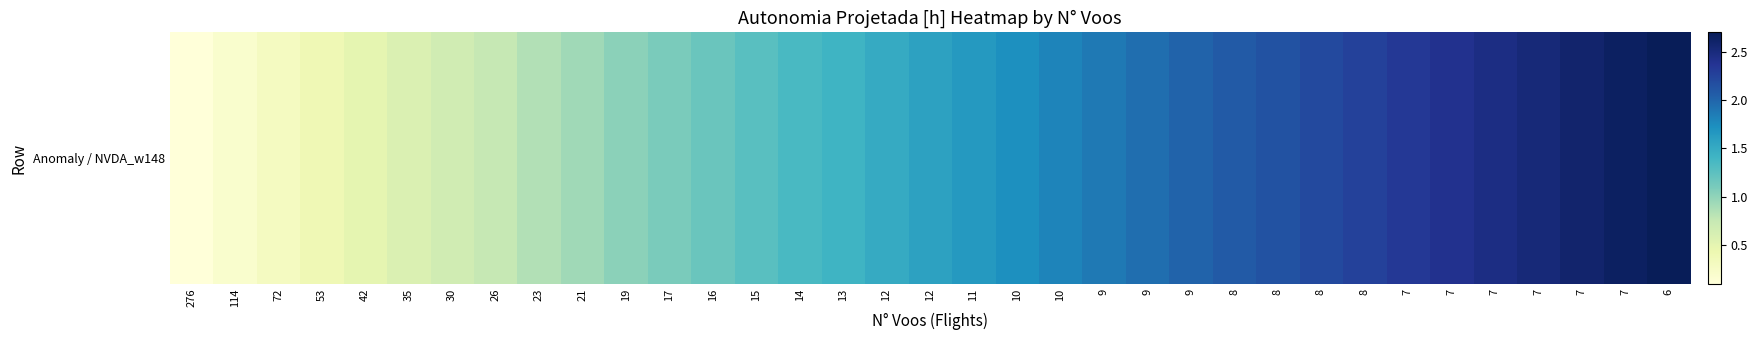

Is it true that the value at 10 is 2.5?

False